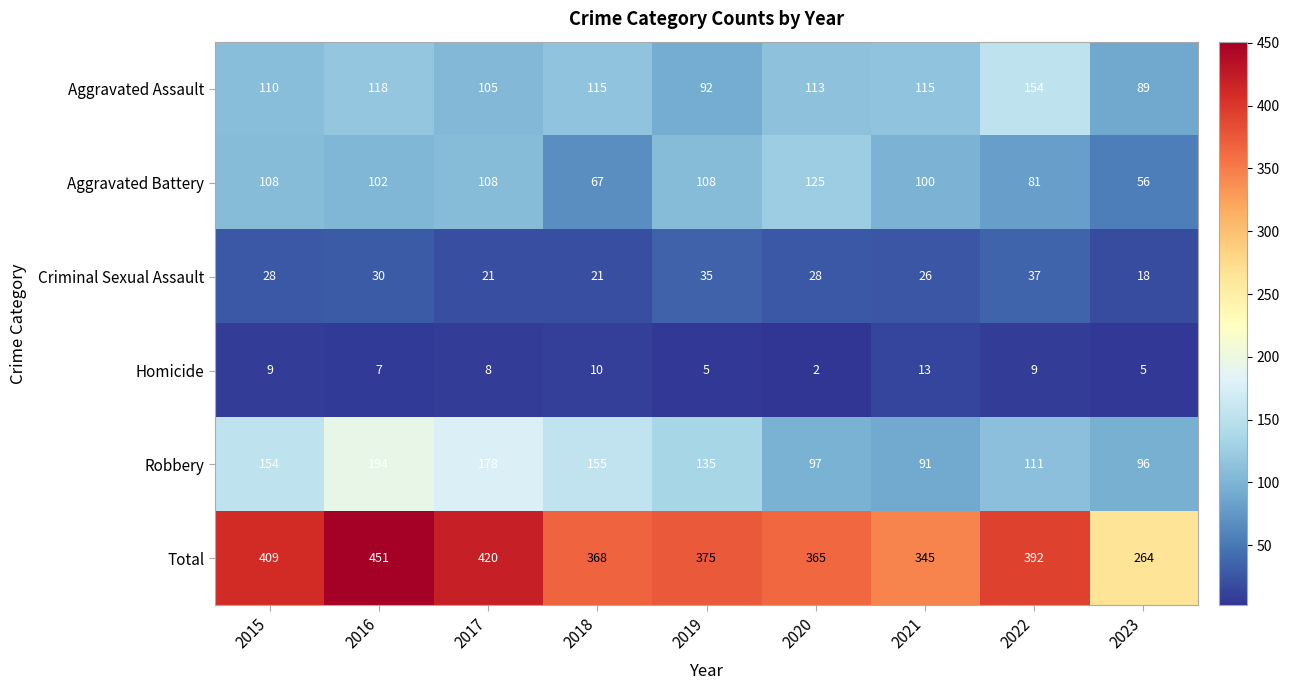

Which category has the lowest value across all series?

2020